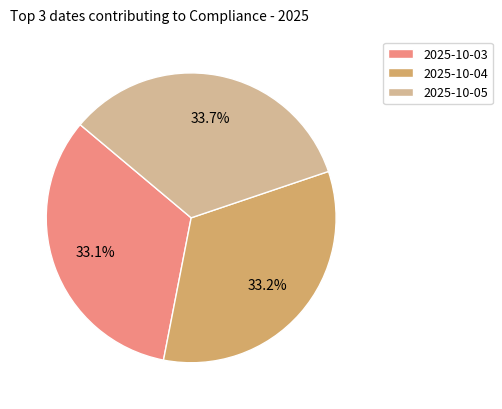

What is the ratio of the value at 2025-10-05 to the value at 2025-10-04?

1.0